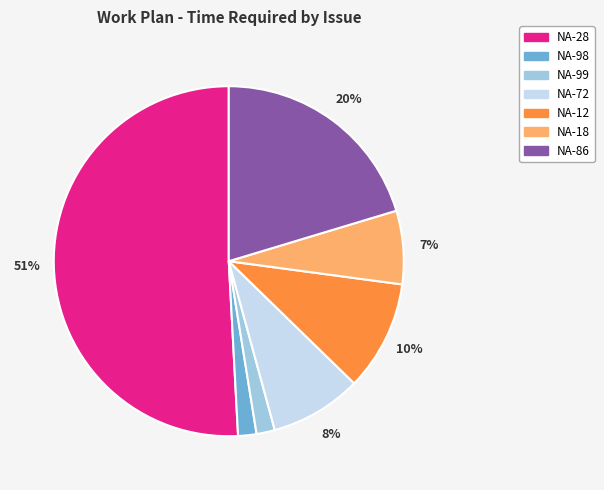

Is it true that NA-12 is 18% of the pie?

False